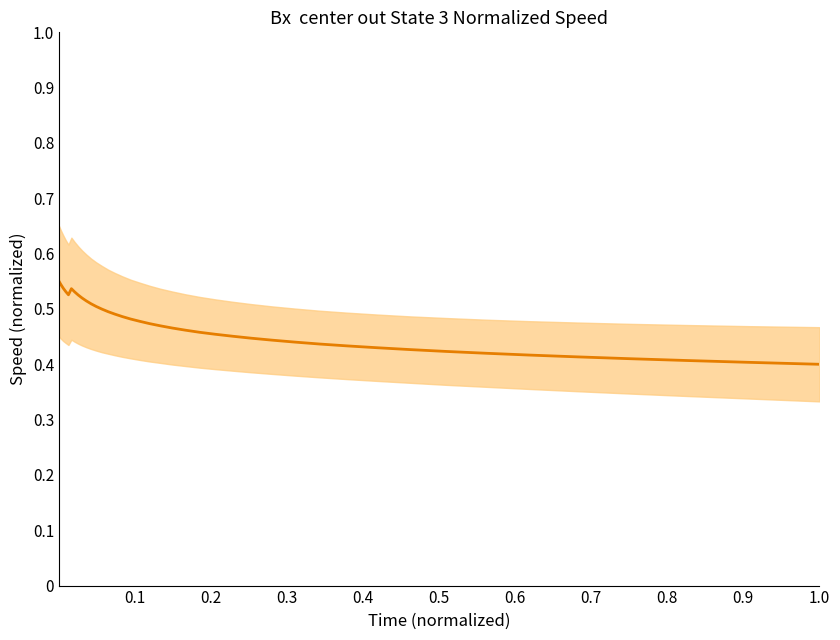

What is the difference between the second highest and minimum values?

0.1